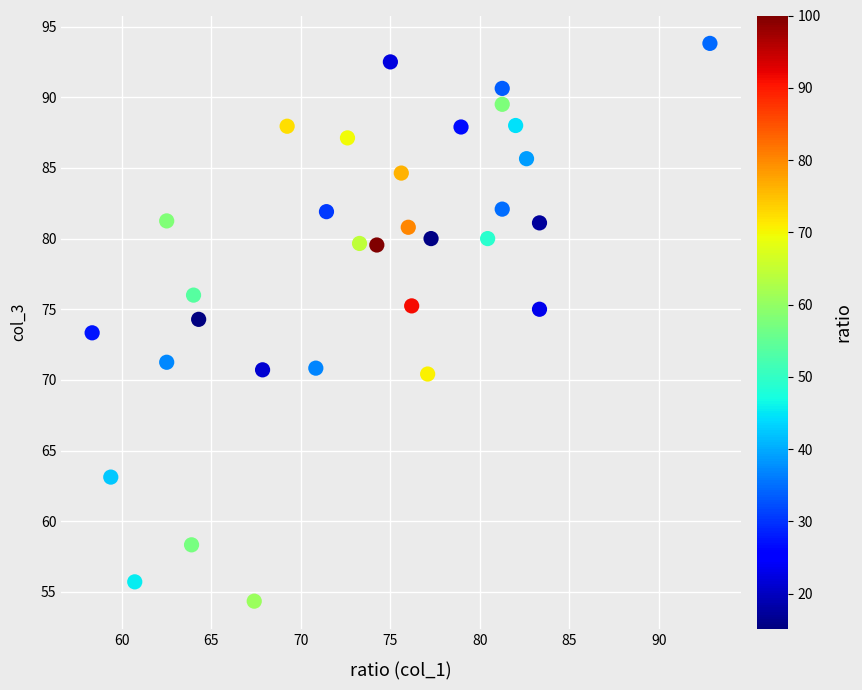

What is the range of Y values (max minus min)?

39.5